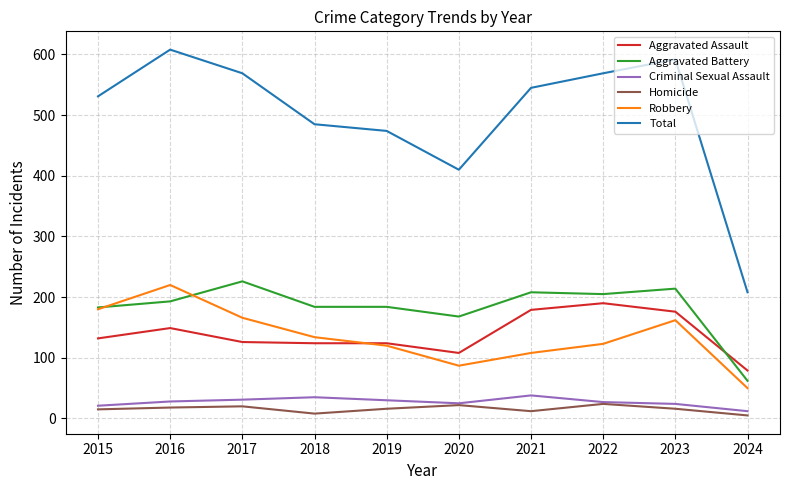

What is the total value across all series at 2016?

1216